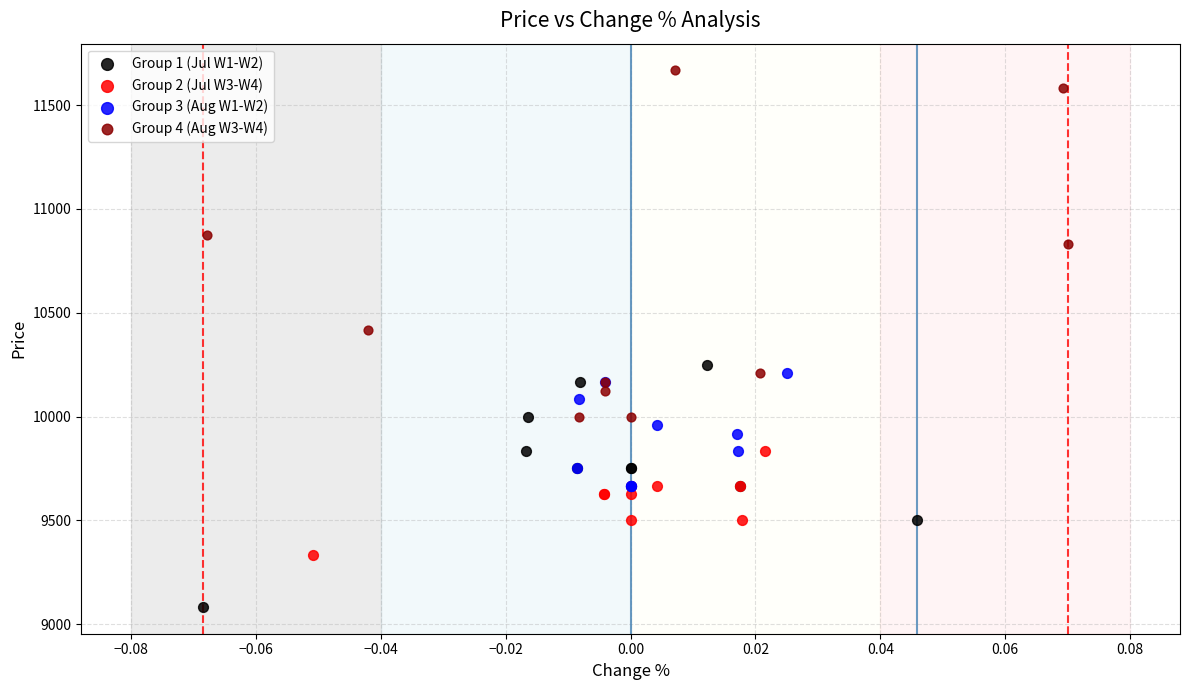

Which series has the largest Y range (max minus min)?

Group 4 (Aug W3-W4)